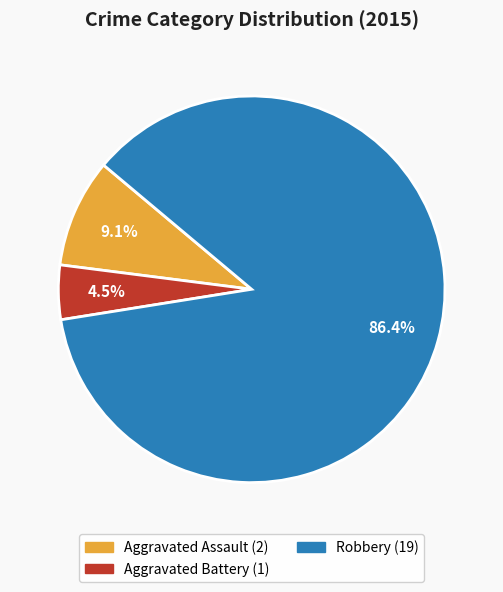

Is there a majority slice in this chart?

Yes